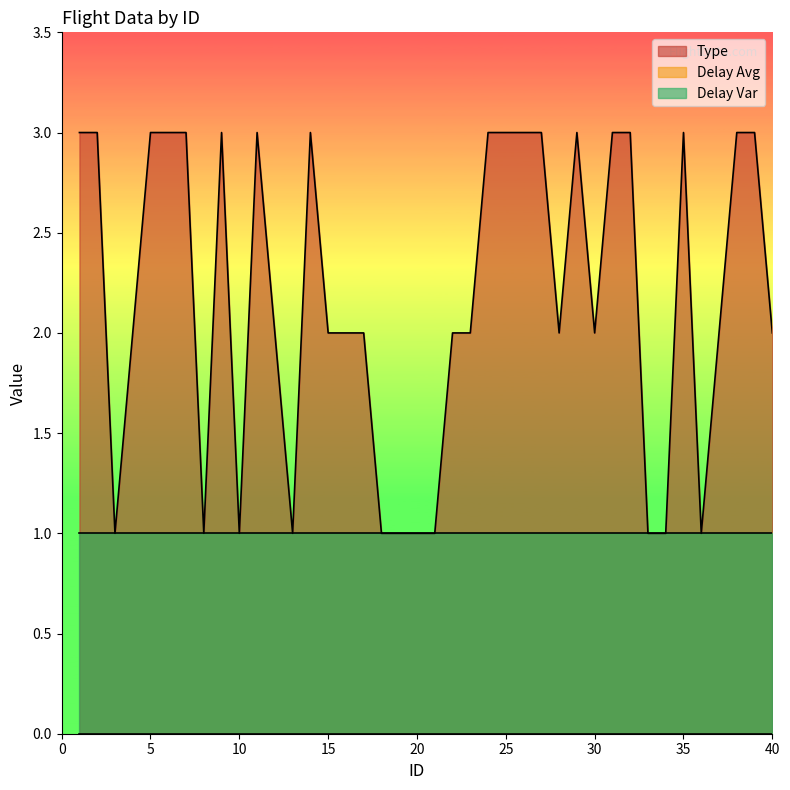

True or false: Type has more than 0 points higher than both neighbors.

True